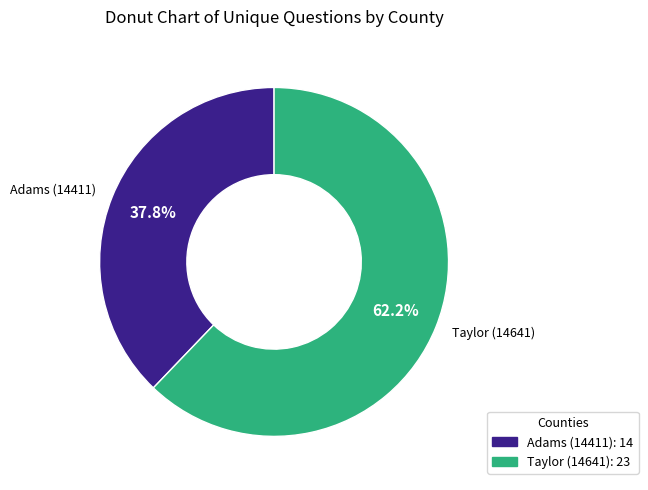

What is the ratio of the value at Taylor (14641) to the value at Adams (14411)?

1.6